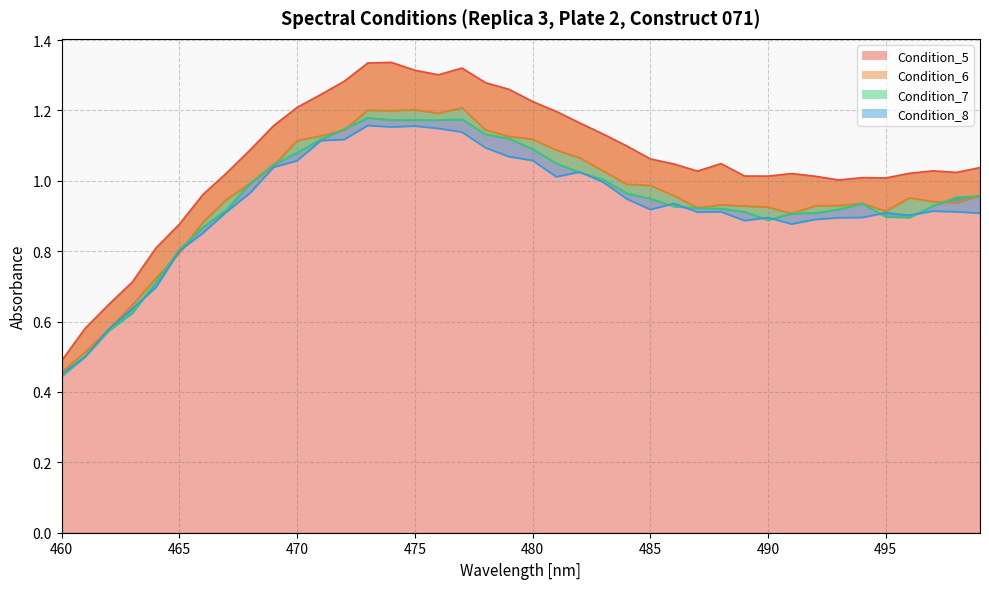

Which series has the largest total across all categories?

Condition_5